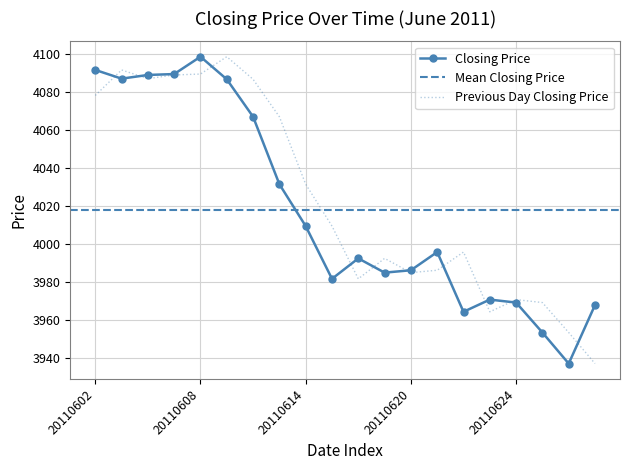

Which series has the largest range (max minus min)?

Closing Price